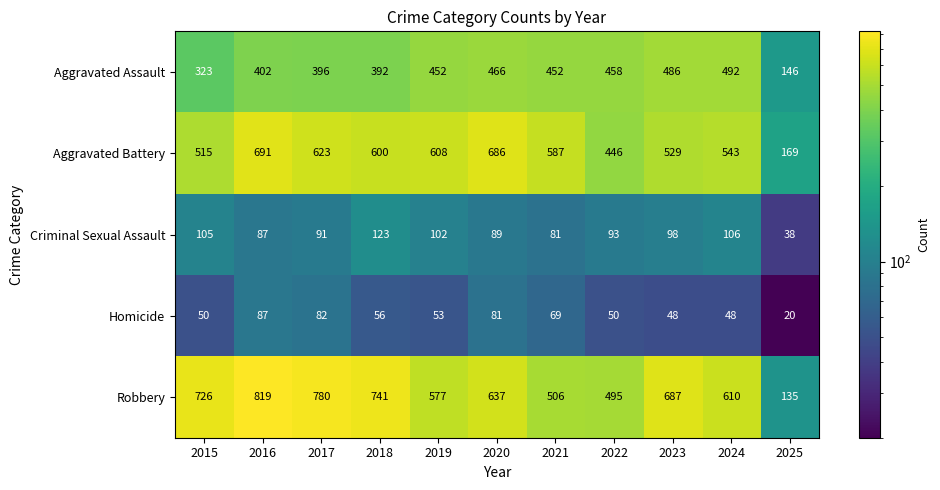

List the series in order of their peak value, highest first.

Robbery, Aggravated Battery, Aggravated Assault, Criminal Sexual Assault, Homicide